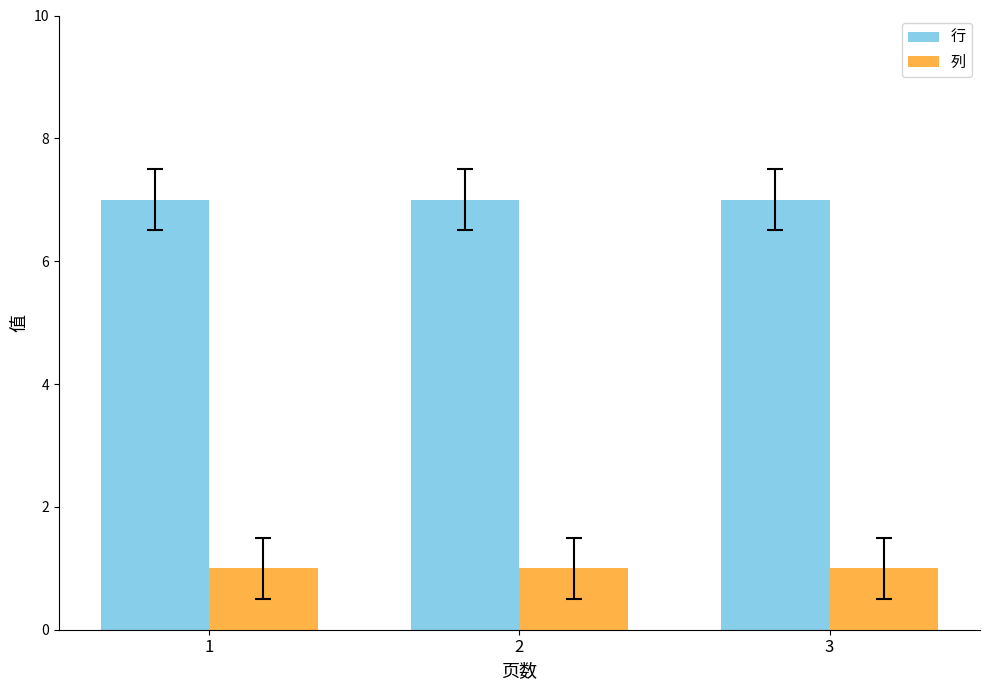

What is the value of the 行 bar at the 1st from the left?

7